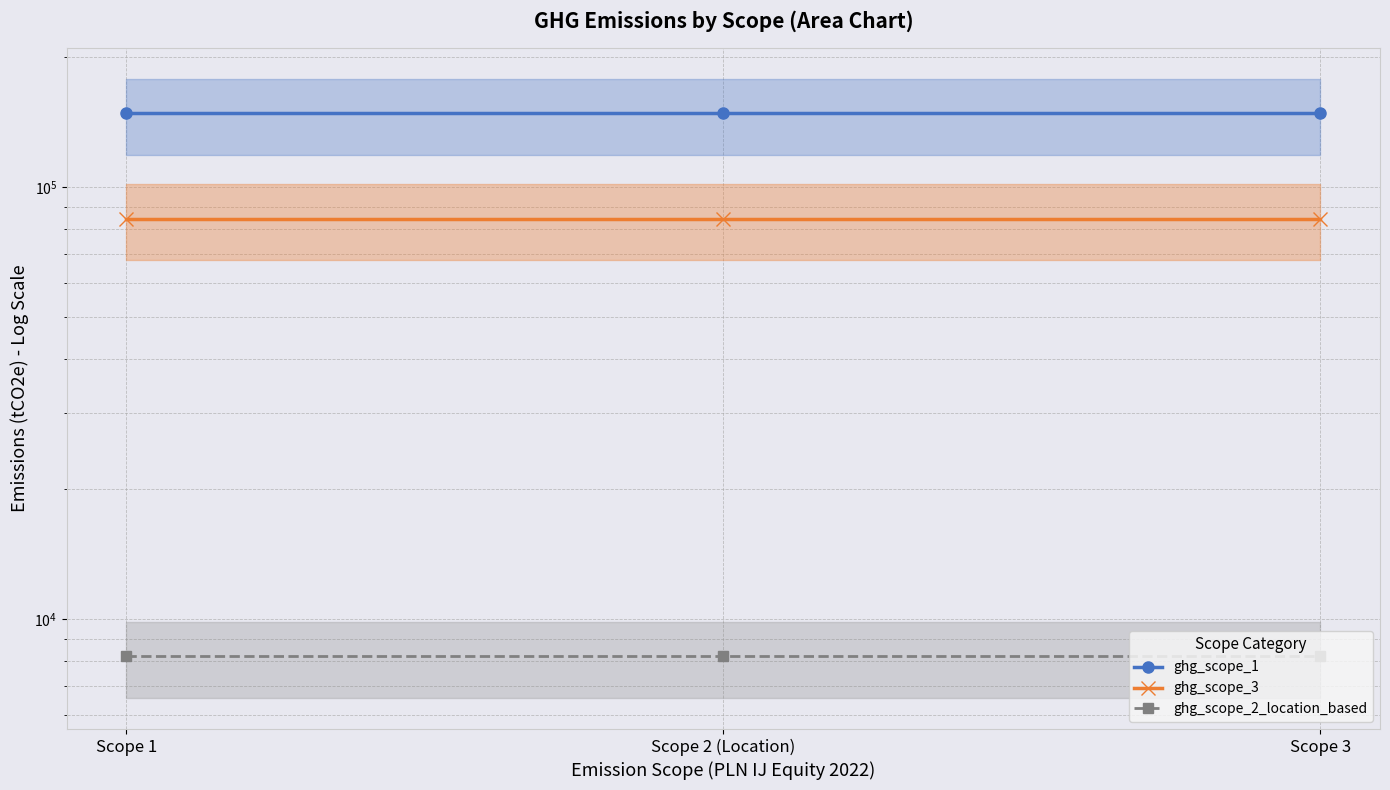

Which series has the largest total across all categories?

ghg_scope_1